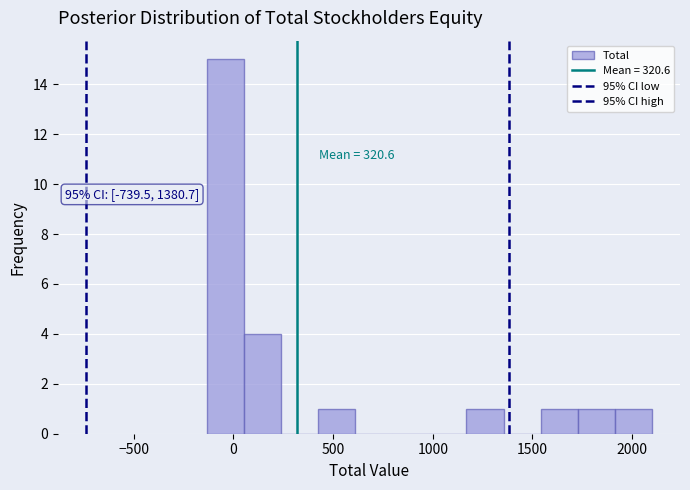

Around what value on the x-axis is the tallest bar? Give the approximate position of its centre, as read against the axis.

-50